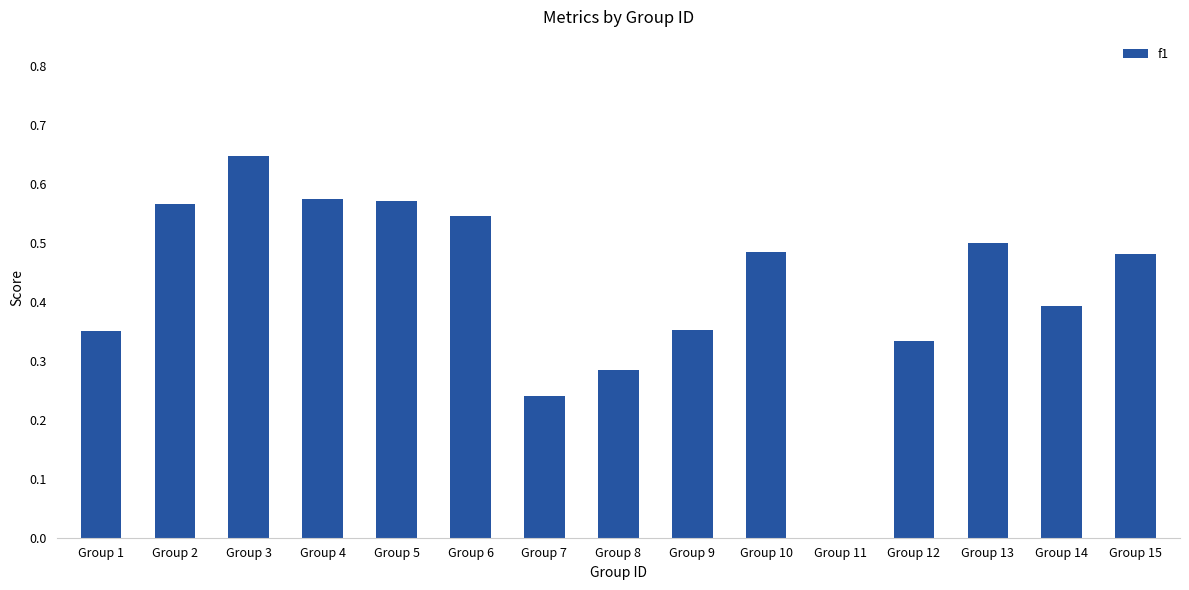

What is the sum of the values at Group 10 and Group 14?

0.9